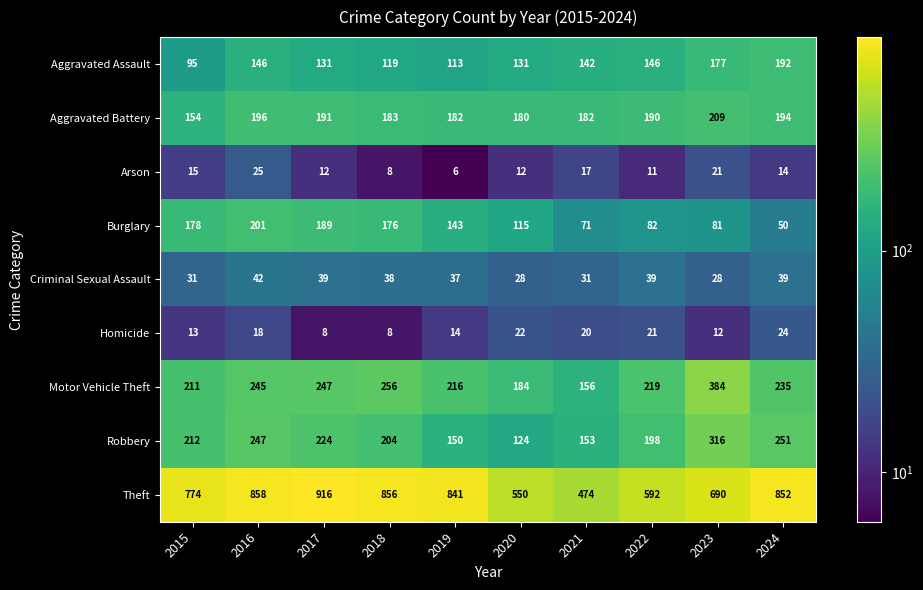

At which label does Arson first exceed 14?

2015